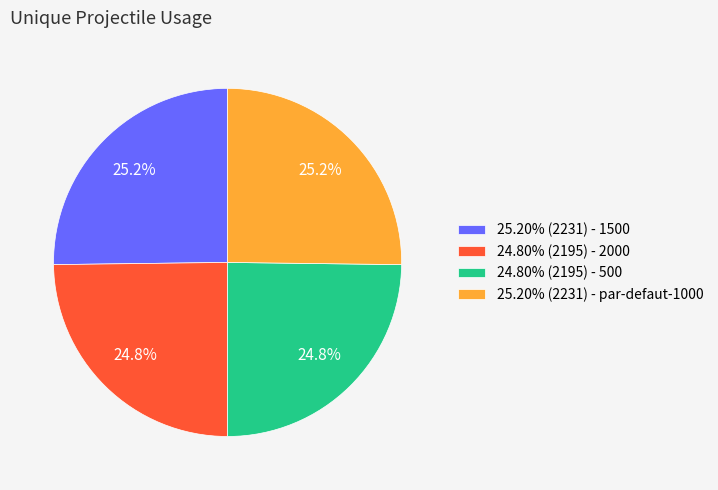

Does 24.80% (2195) - 500 represent more than half of the total?

No